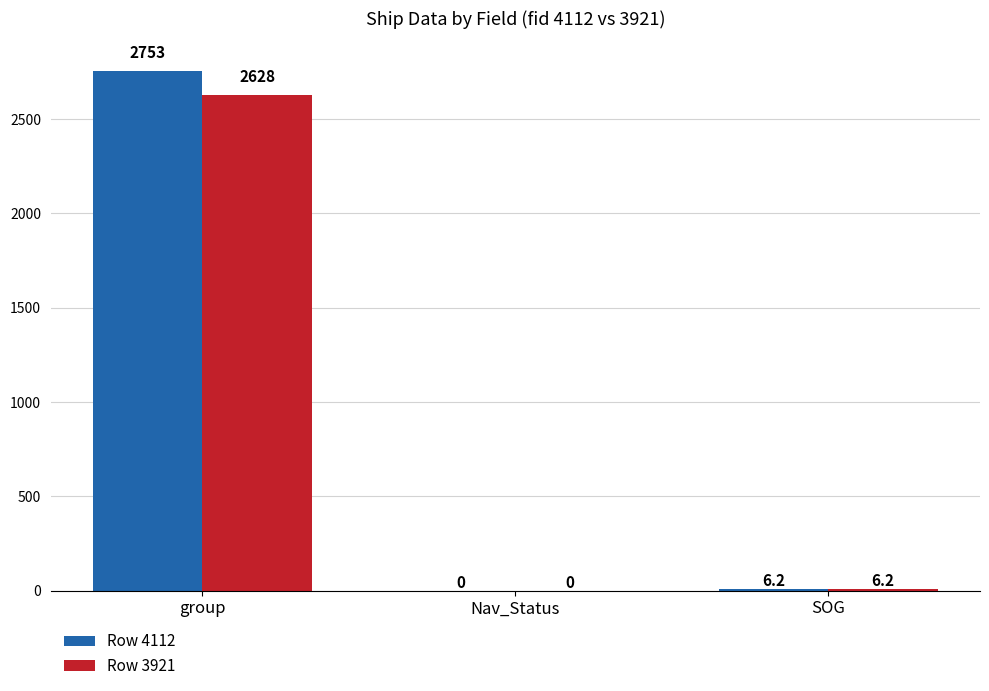

What is the sum of the Row 3921 values at Nav_Status and group?

2628.0